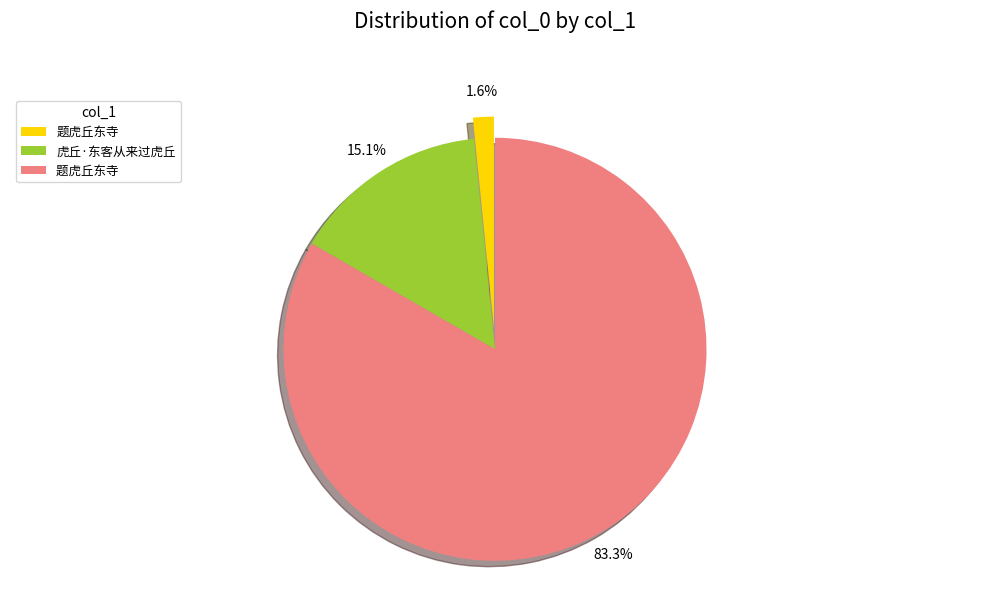

Does any single category account for the majority?

Yes